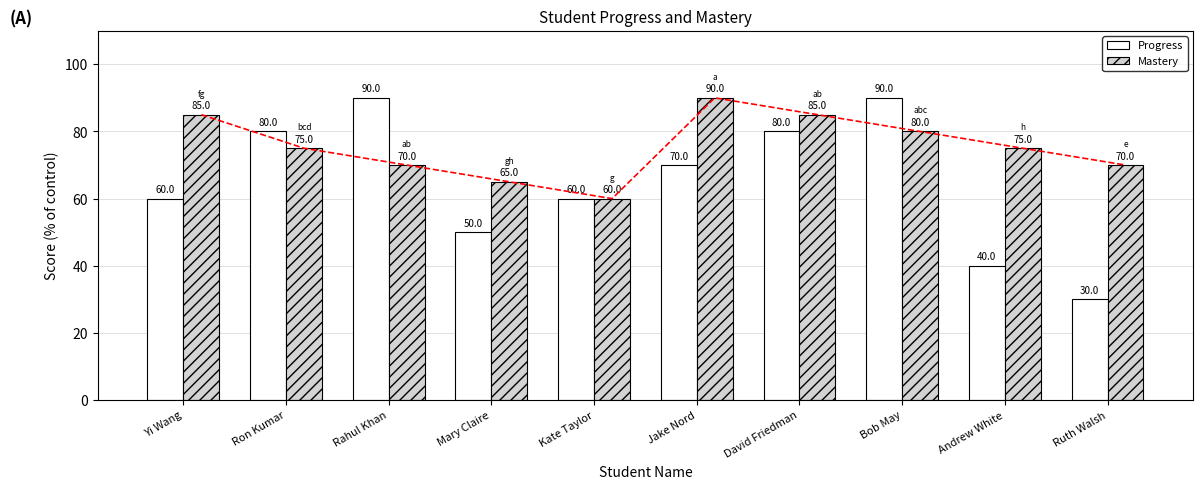

Reading left to right, extract all data points from this chart.

Progress: Yi Wang=60	Ron Kumar=80	Rahul Khan=90	Mary Claire=50	Kate Taylor=60	Jake Nord=70	David Friedman=80	Bob May=90	Andrew White=40	Ruth Walsh=30
Mastery: Yi Wang=85	Ron Kumar=75	Rahul Khan=70	Mary Claire=65	Kate Taylor=60	Jake Nord=90	David Friedman=85	Bob May=80	Andrew White=75	Ruth Walsh=70